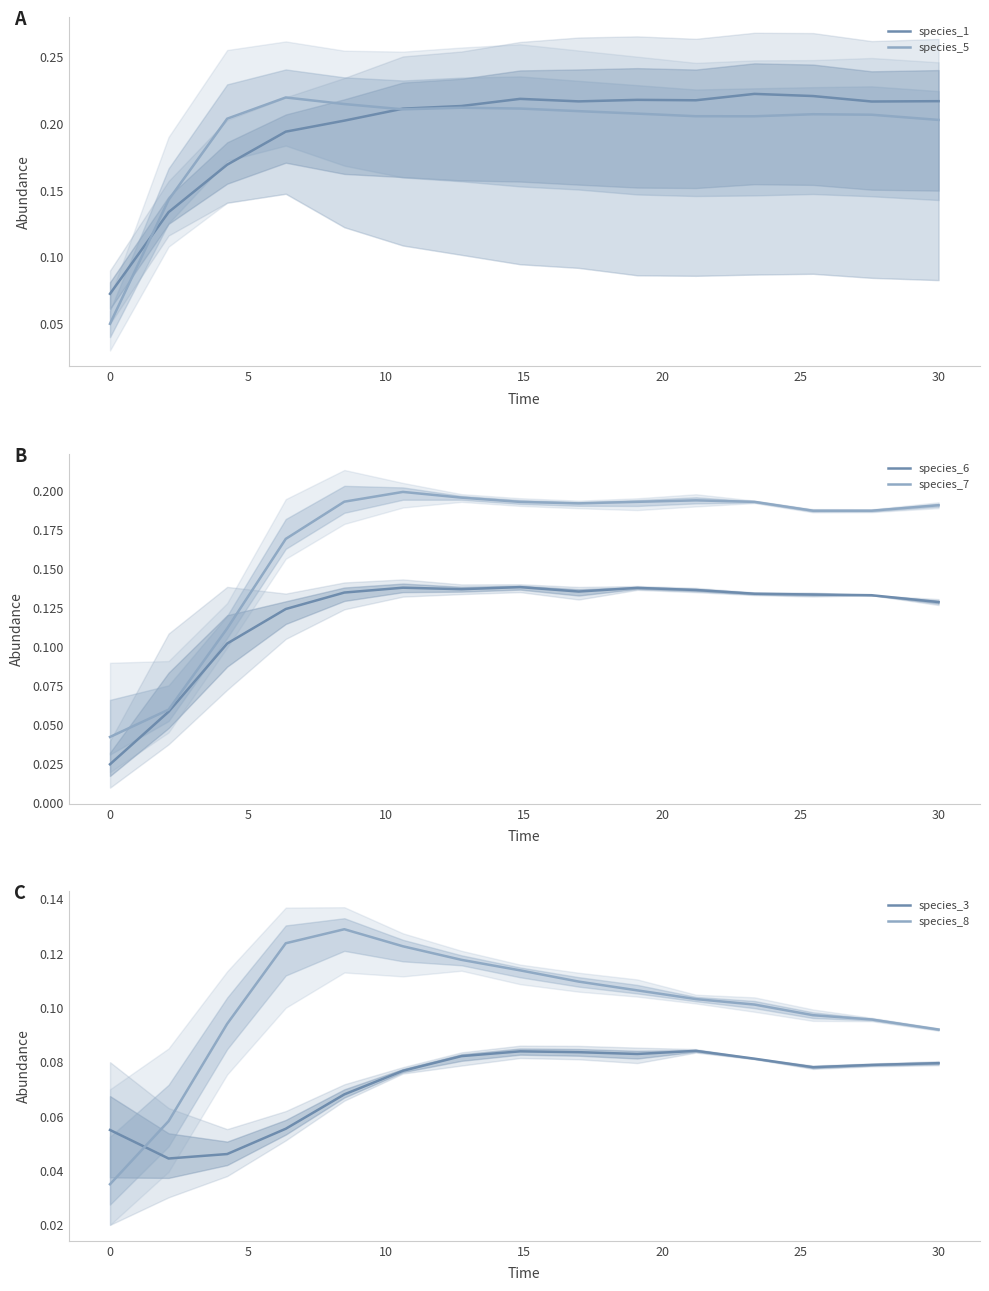

What is the value of the species_5 point at the 1st from the left?

0.1